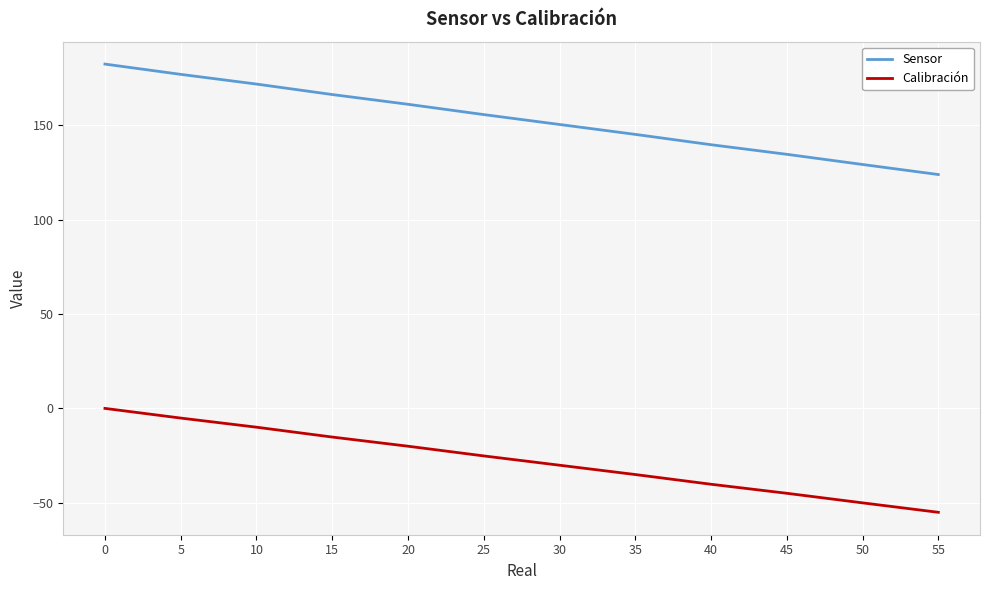

At 55, list the series in order from smallest to largest.

Calibración, Sensor